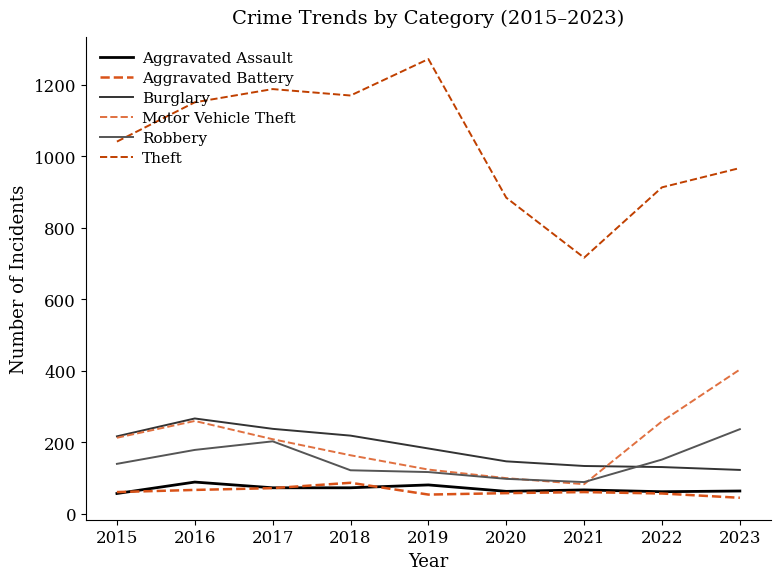

True or false: Theft and Burglary intersect in this chart.

False